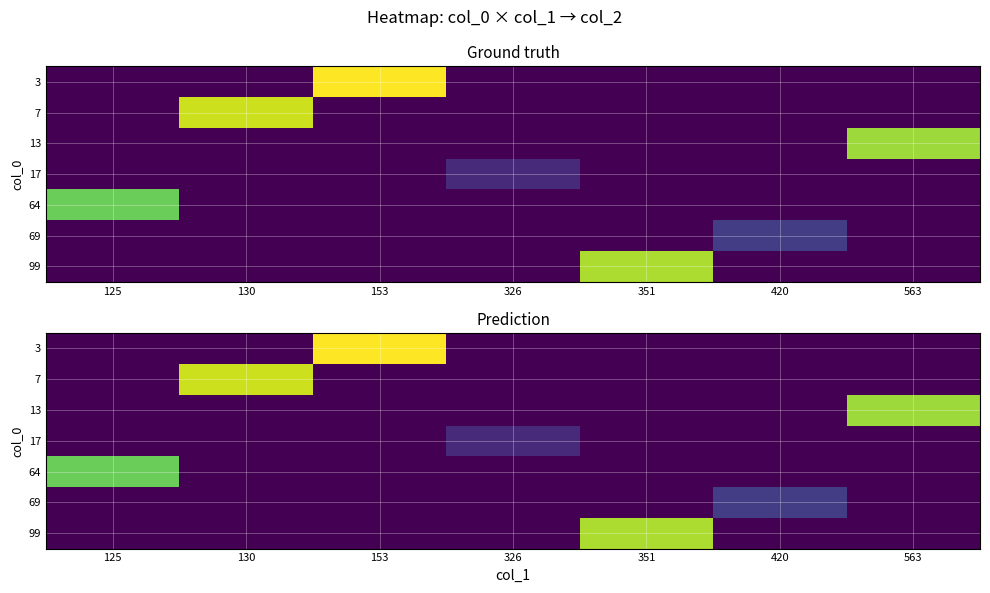

What is the difference between the highest and lowest values at 326?

86